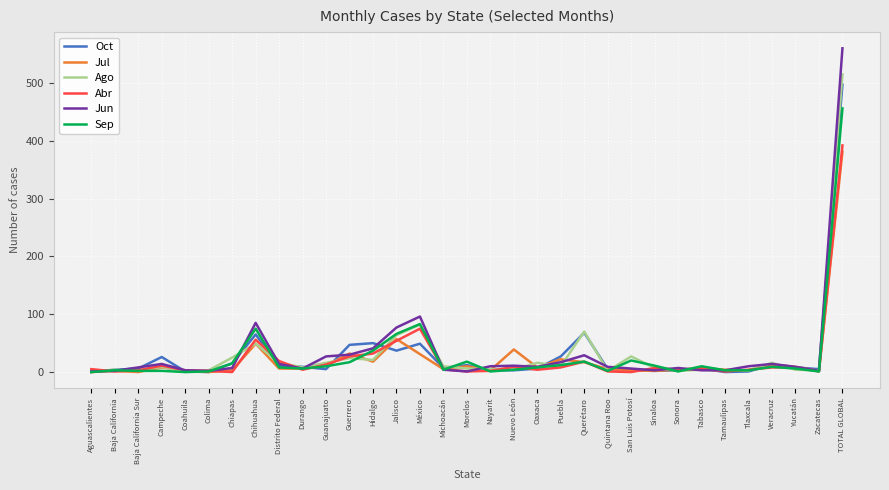

At which category is the sum across all series the highest?

TOTAL GLOBAL